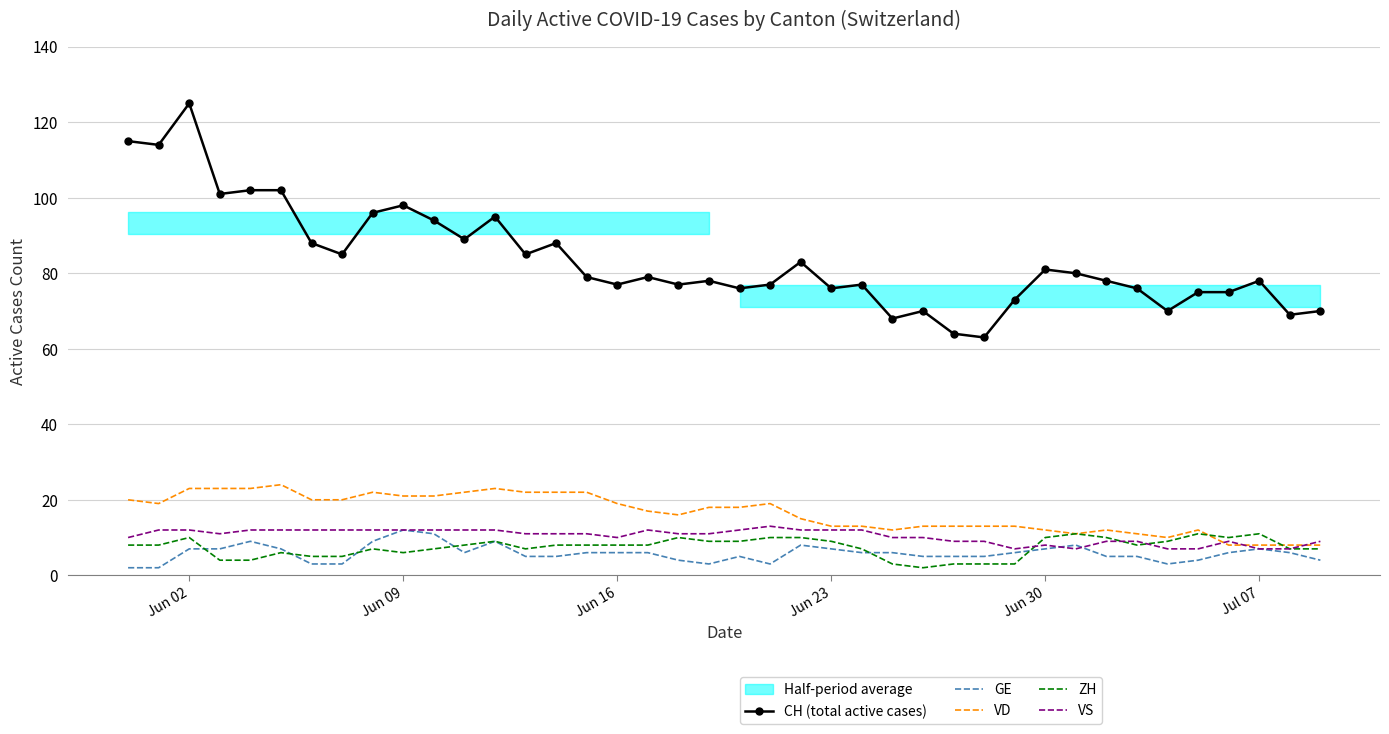

True or false: CH (total active cases) and ZH cross at least once.

False